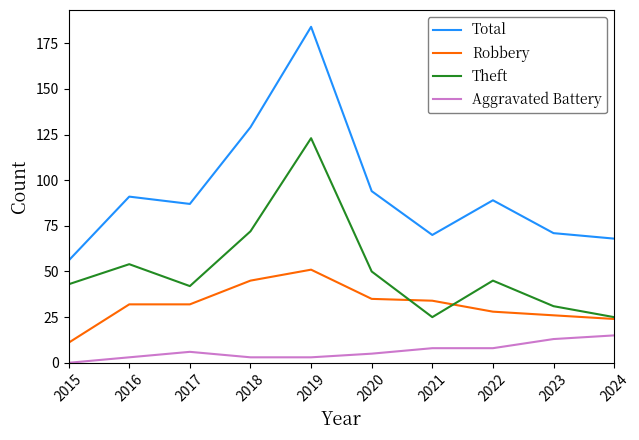

The value of Theft at 2018 is 45. True or false?

False